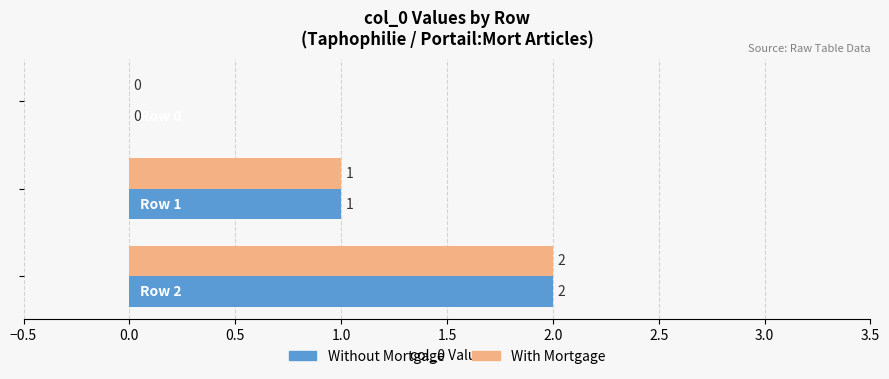

How many With Mortgage values are between 0 and 2?

3